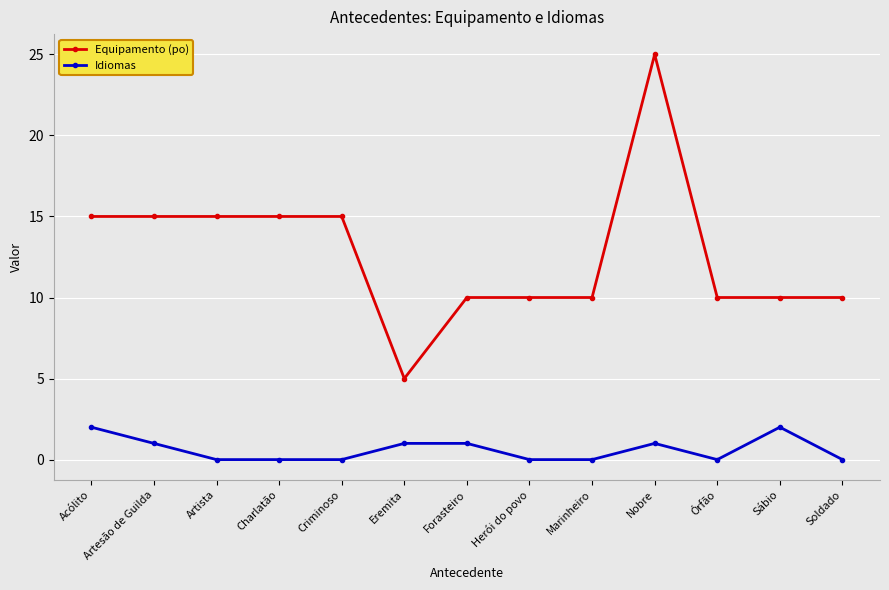

Between Artesão de Guilda and Criminoso, which series saw the biggest shift?

Idiomas